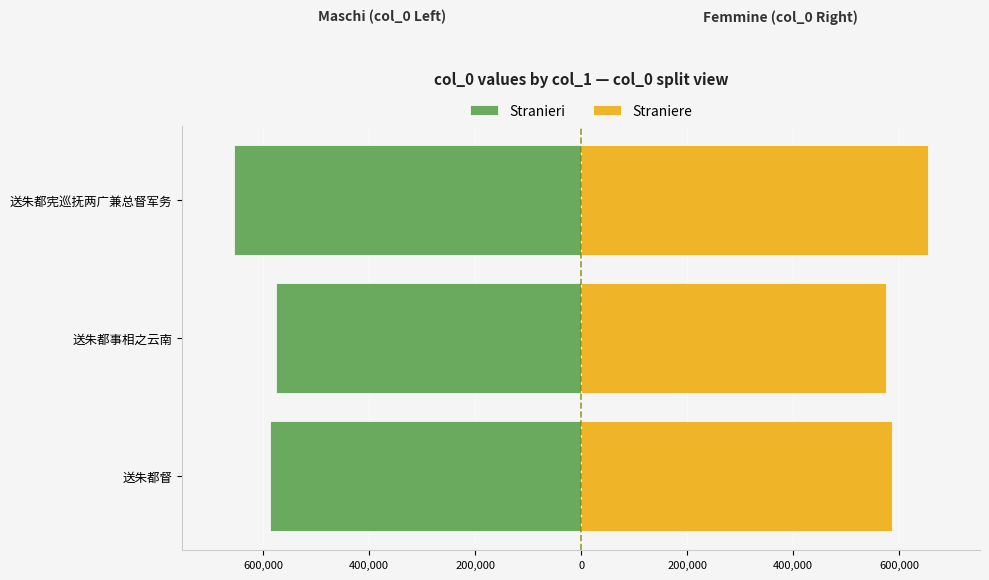

Is the value of Stranieri at 送朱都事相之云南 greater than the value of Straniere at 送朱都宪巡抚两广兼总督军务?

No